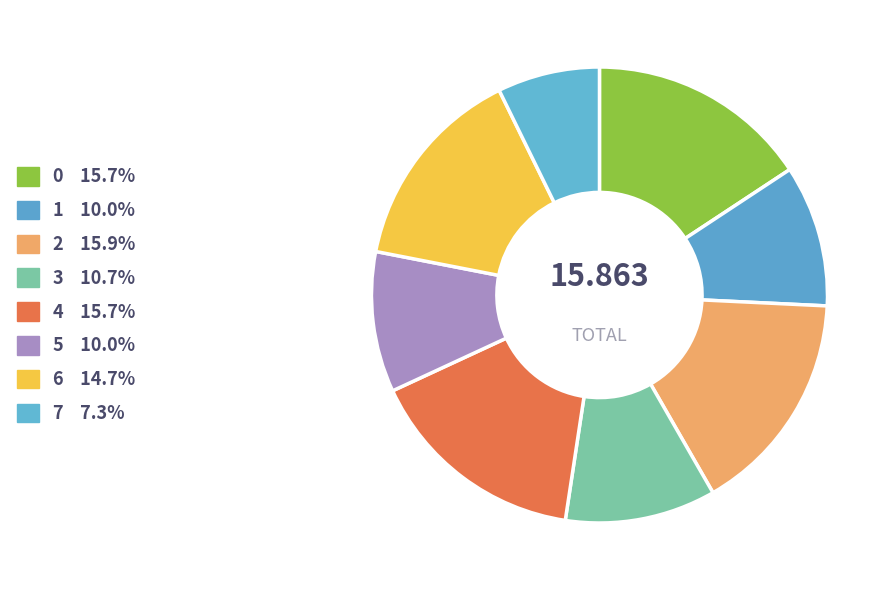

To the nearest percent, what is the average slice percentage?

12%